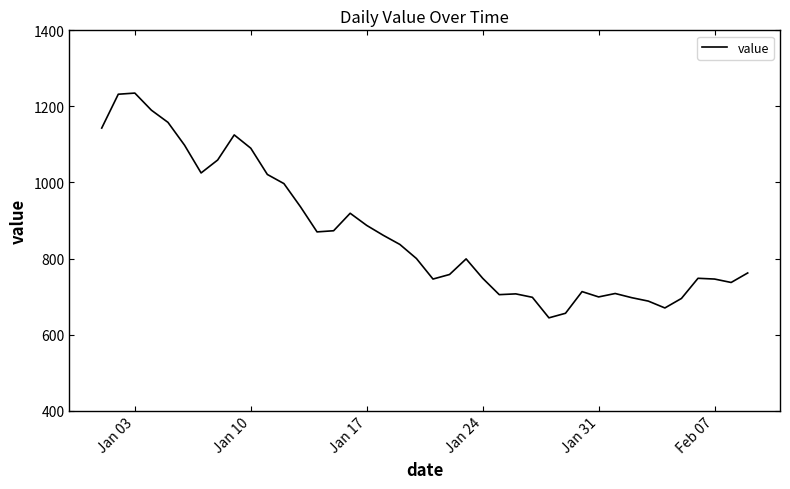

What is the maximum value shown in the chart?

1235